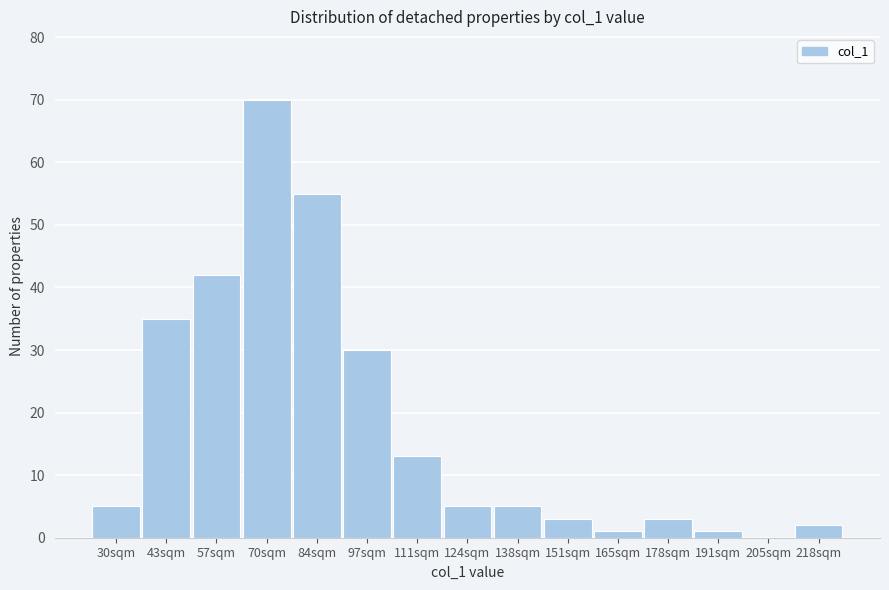

Reading left to right, extract all data points from this chart.

30sqm=5	43sqm=35	57sqm=42	70sqm=70	84sqm=55	97sqm=30	111sqm=13	124sqm=5	138sqm=5	151sqm=3	165sqm=1	178sqm=3	191sqm=1	205sqm=0	218sqm=2